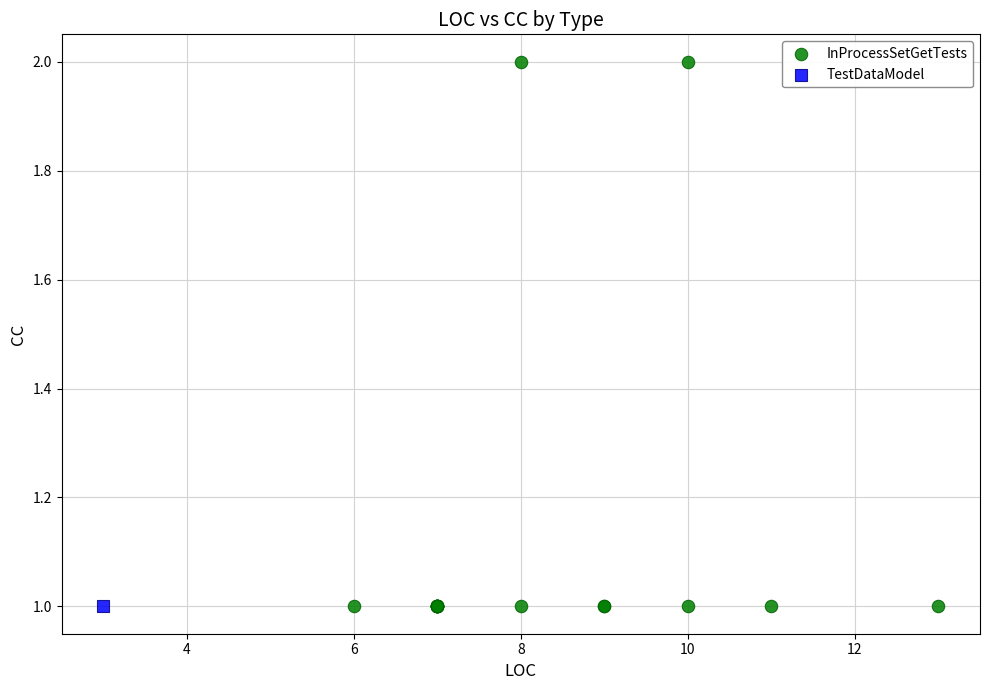

What are all the series names shown in the legend?

InProcessSetGetTests, TestDataModel